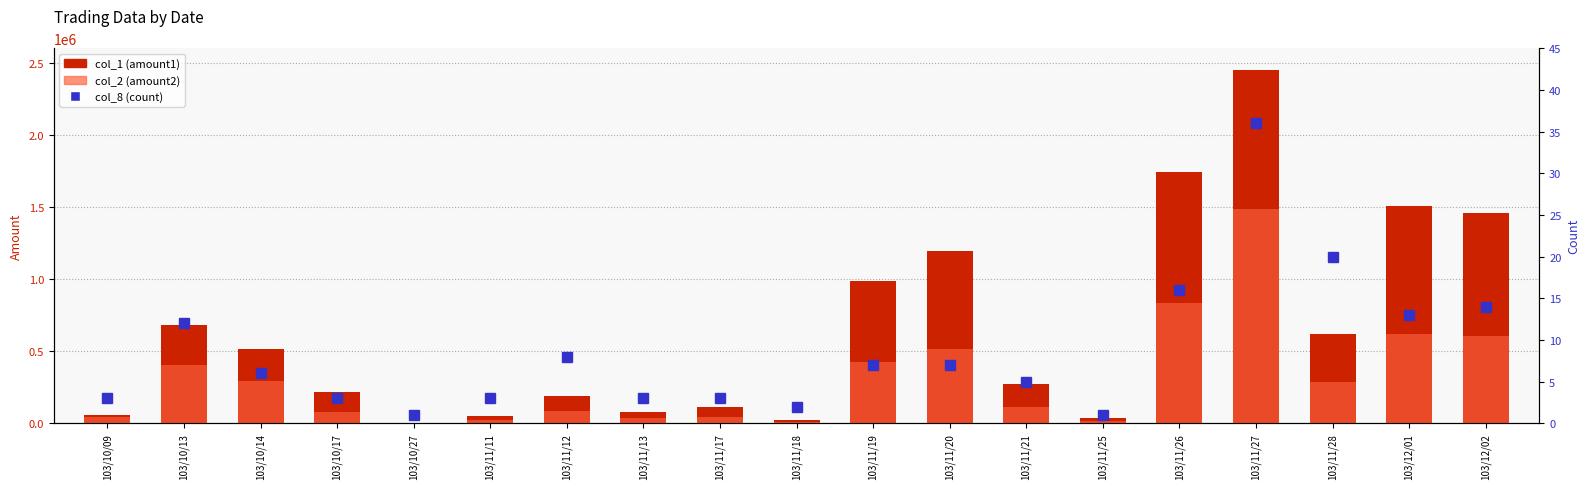

What are all the series names shown in the legend?

col_1 (amount1), col_2 (amount2), col_8 (count)